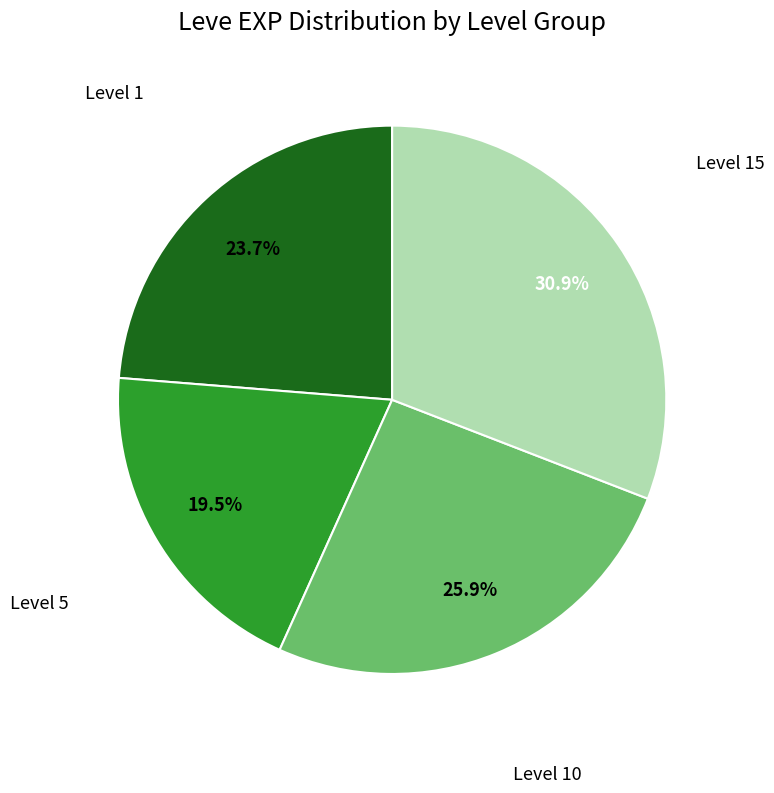

To the nearest percent, what is the average slice percentage?

25%